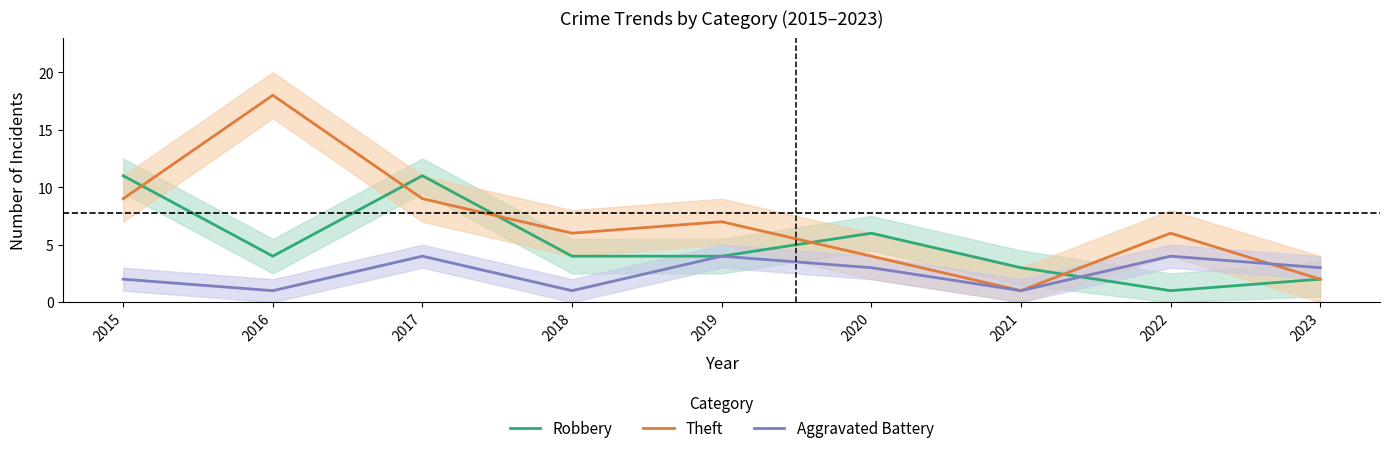

Where is Theft nearest to the value 9?

2015